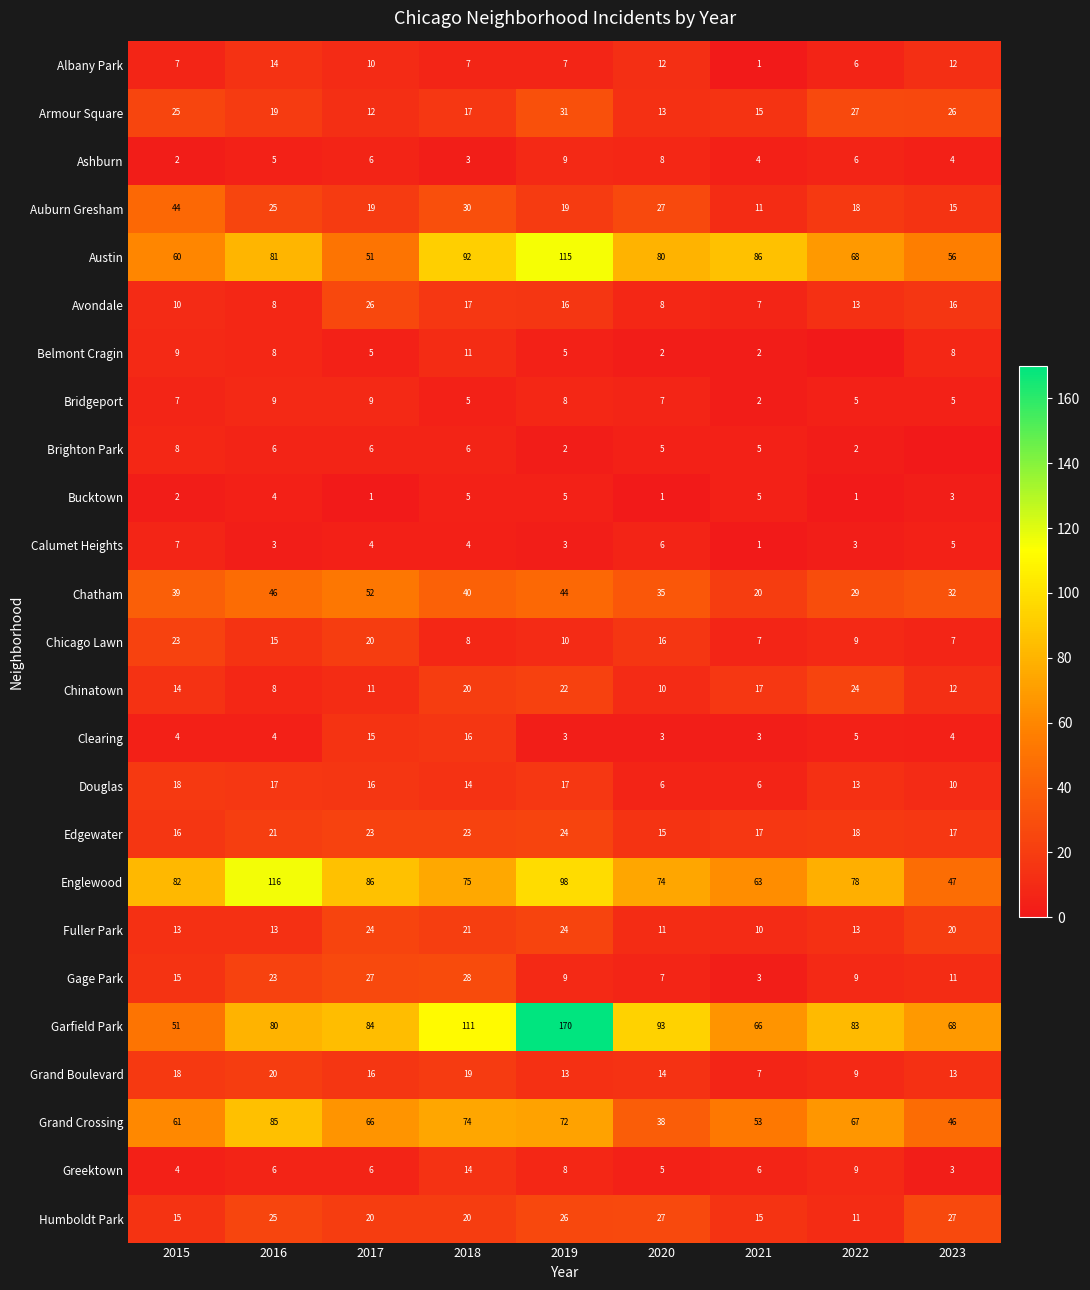

What is the difference between the highest and lowest values at 2018?

108